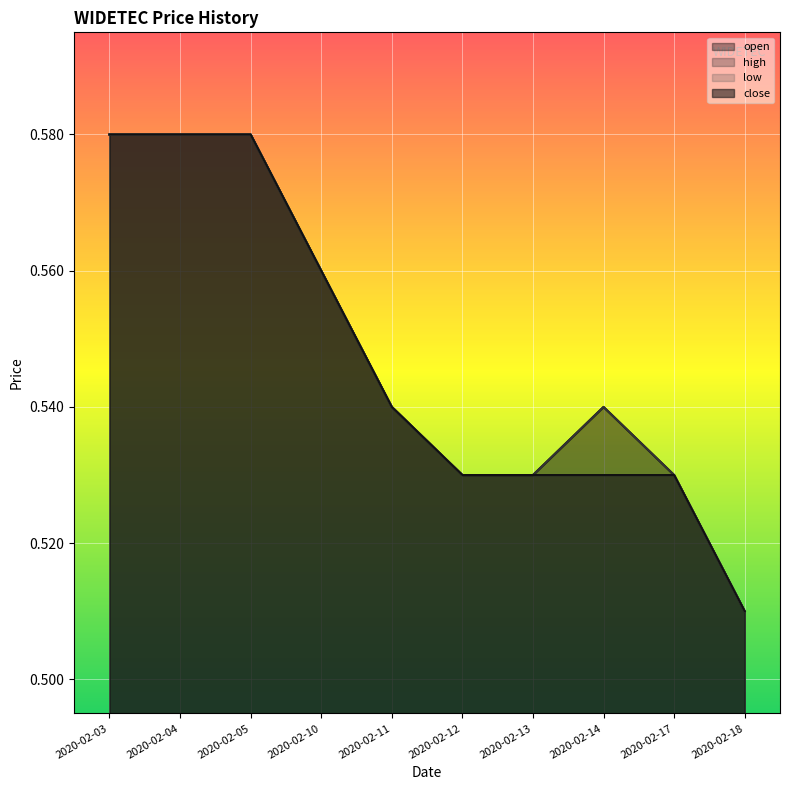

What is the average value of the high series?

0.5